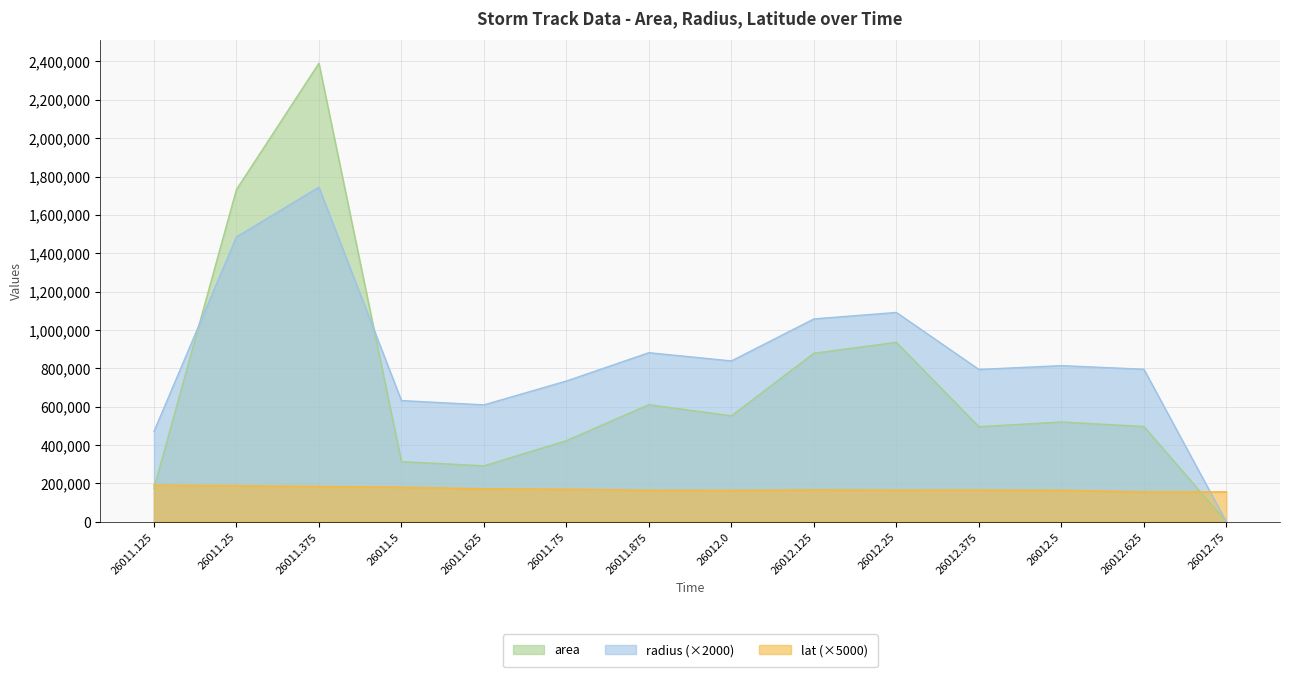

Is it true that radius equals 1454332.6 at 26012.25?

False